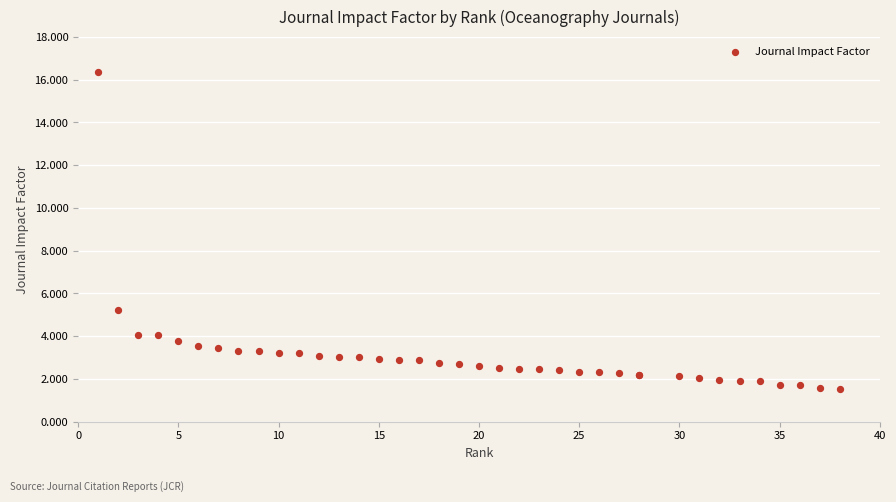

What Y value in the scatter plot is closest to 8?

5.2